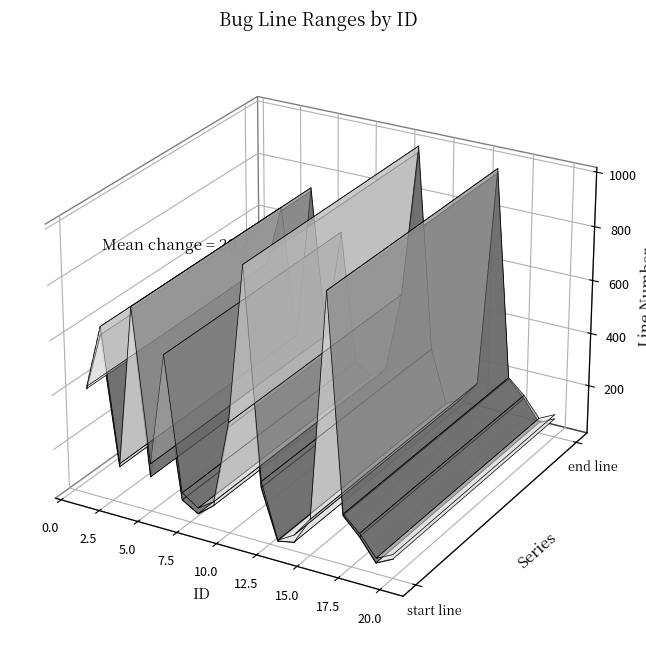

Rank the series by their average value, from lowest to highest.

start line, end line